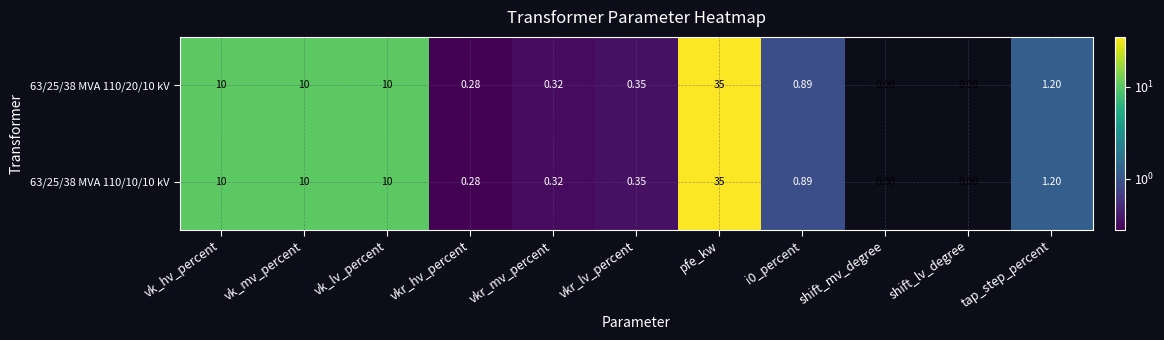

Is the value of 63/25/38 MVA 110/10/10 kV at tap_step_percent greater than the value of 63/25/38 MVA 110/20/10 kV at vk_hv_percent?

No